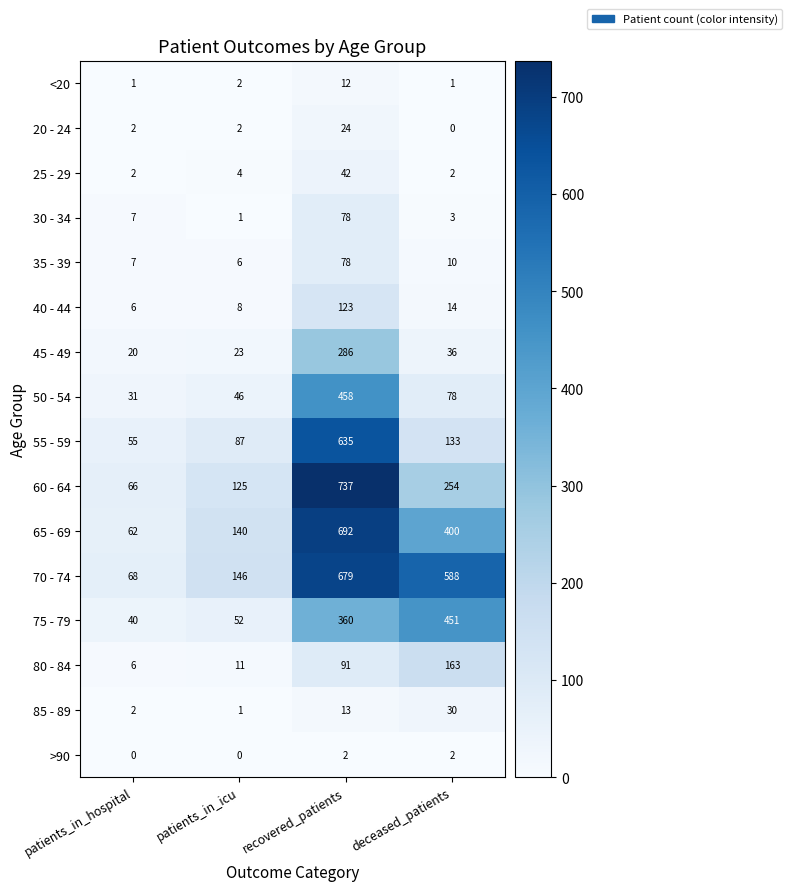

What is the total value across all series at deceased_patients?

2165